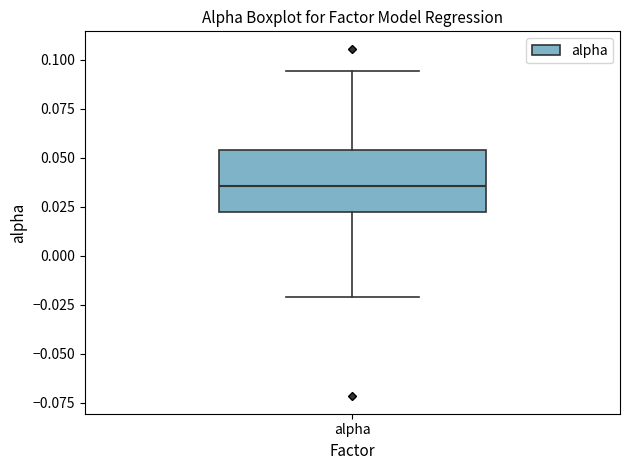

Transcribe this box plot: give where the median line is, the range the box spans, and where the two whiskers end, as read against the y-axis. The values are not printed on the chart, so give them approximately, as read against the axis.

median 0.035, box 0.020 to 0.055, whiskers -0.020 to 0.095